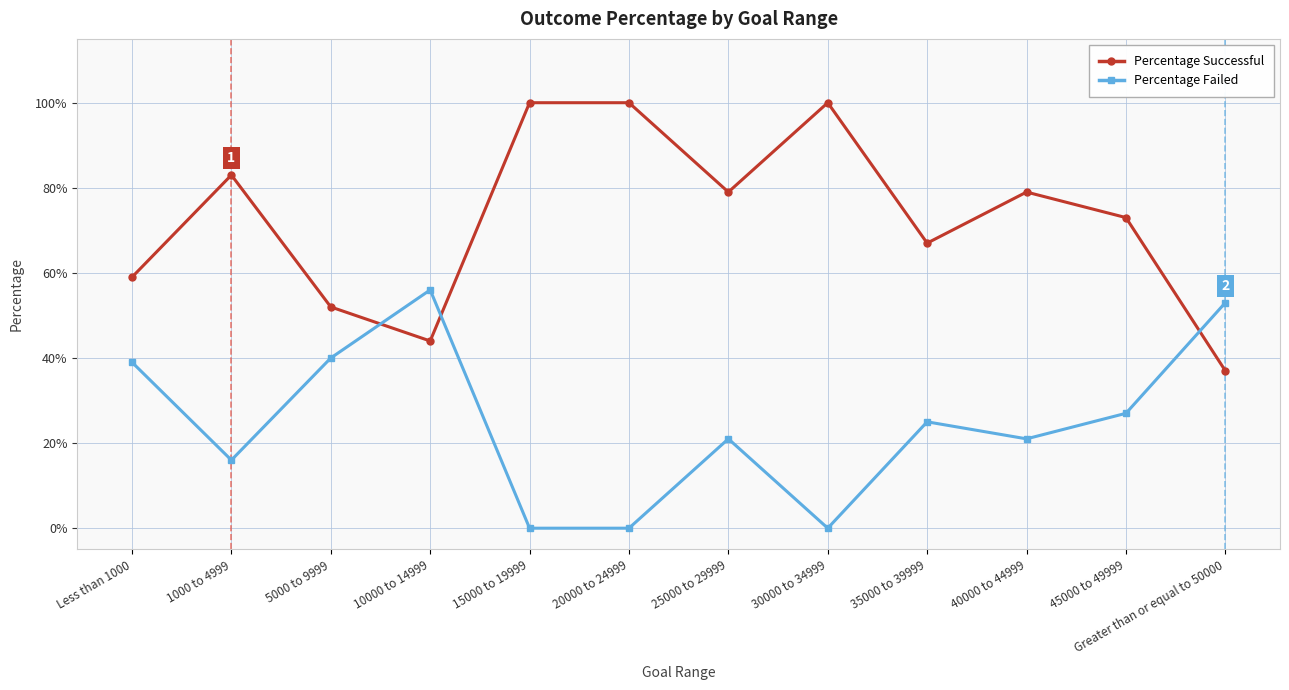

What are all the series names shown in the legend?

Percentage Successful, Percentage Failed